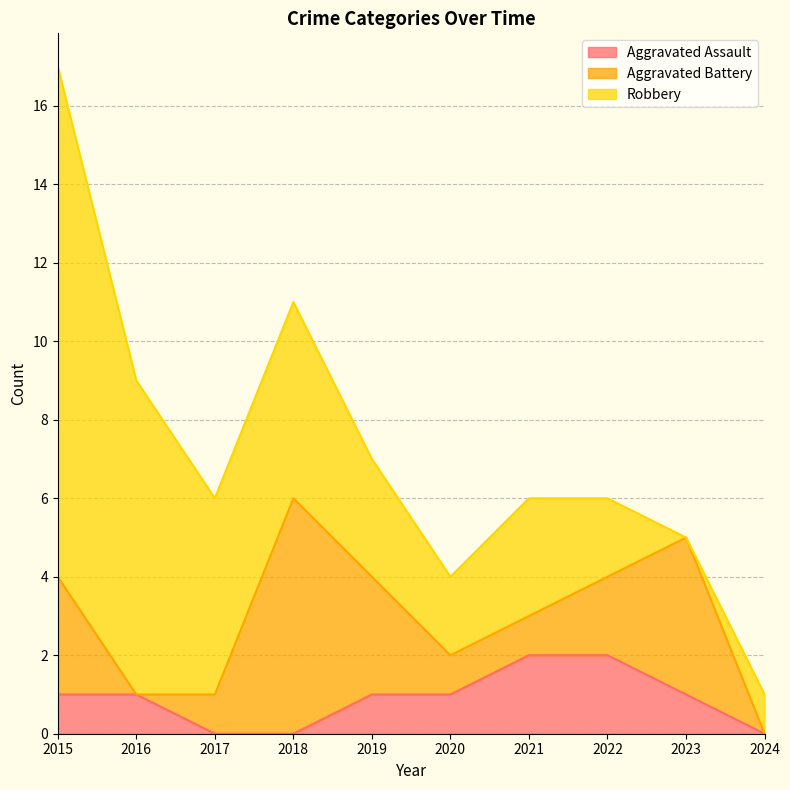

Rank the series by their average value, from highest to lowest.

Robbery, Aggravated Battery, Aggravated Assault